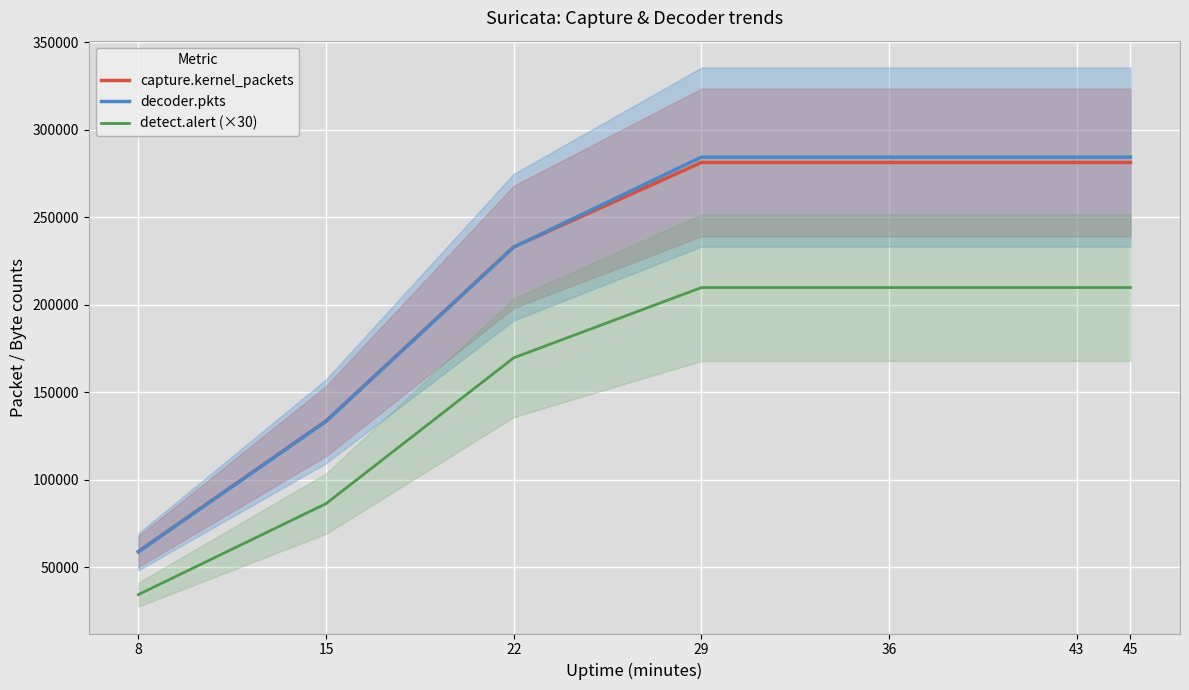

Is the value of detect.alert (×30) at 22 greater than the value of capture.kernel_packets at 36?

No